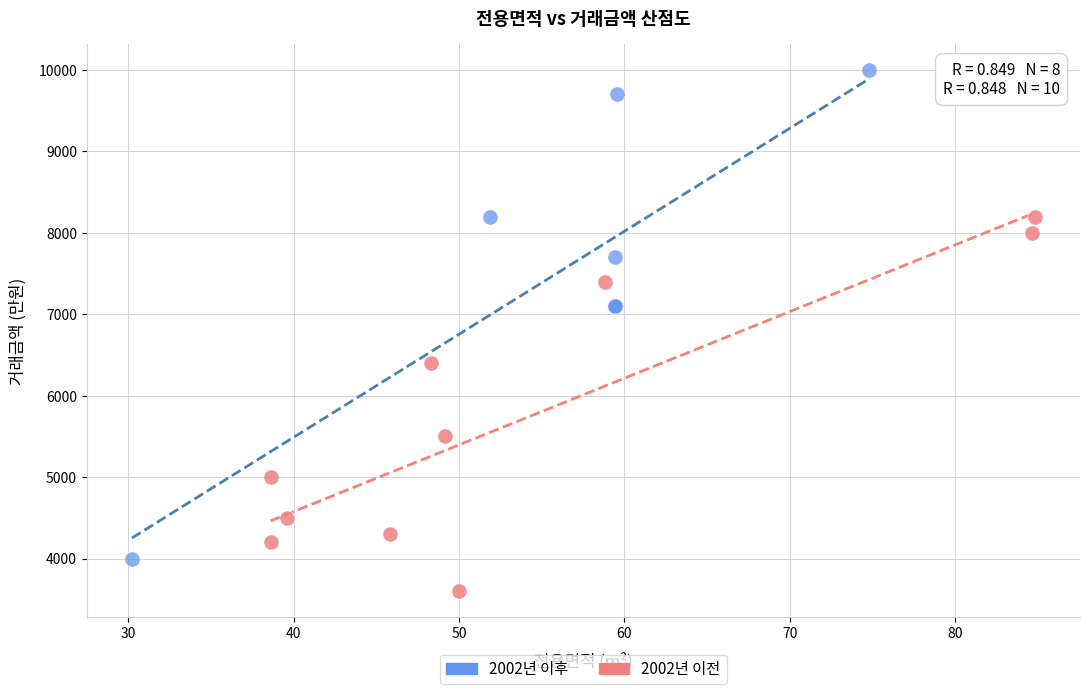

Which series has the largest Y range (max minus min)?

2002년 이후